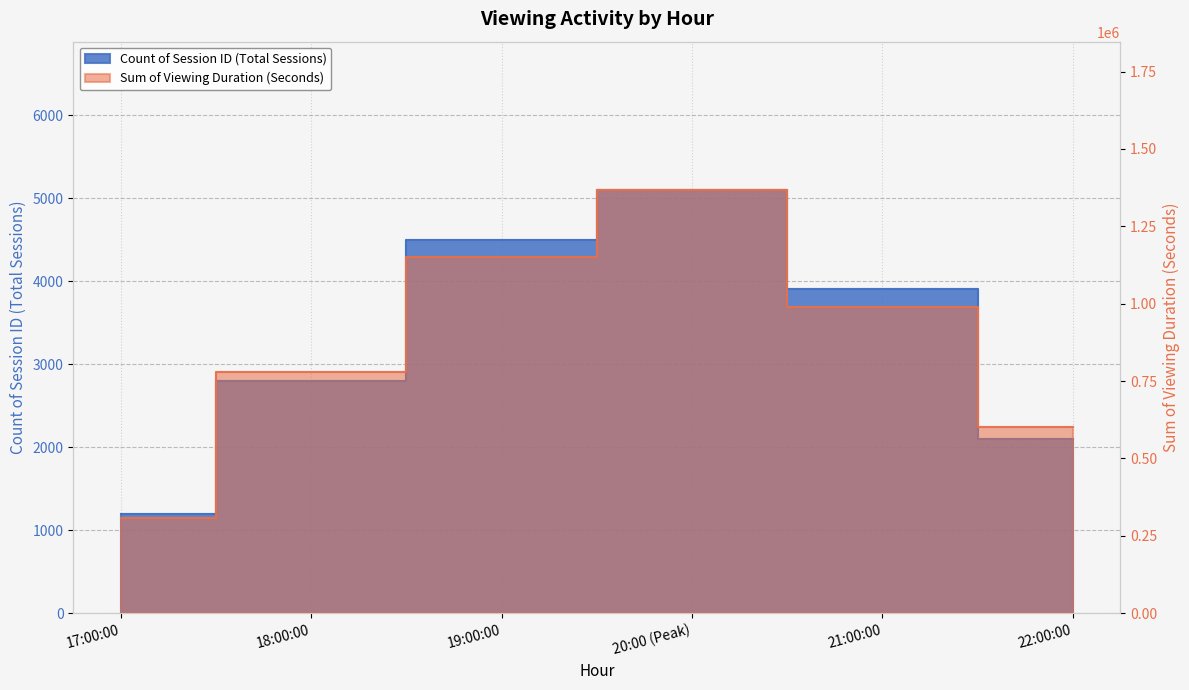

What is the total value across all series at 22:00:00?

602100